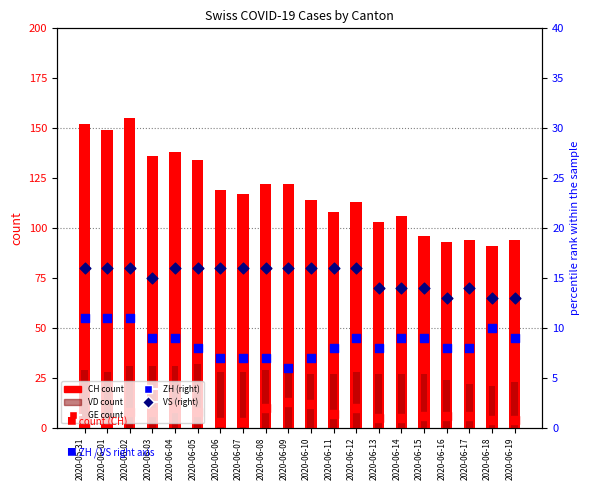

At how many categories does at least one series exceed 136?

4